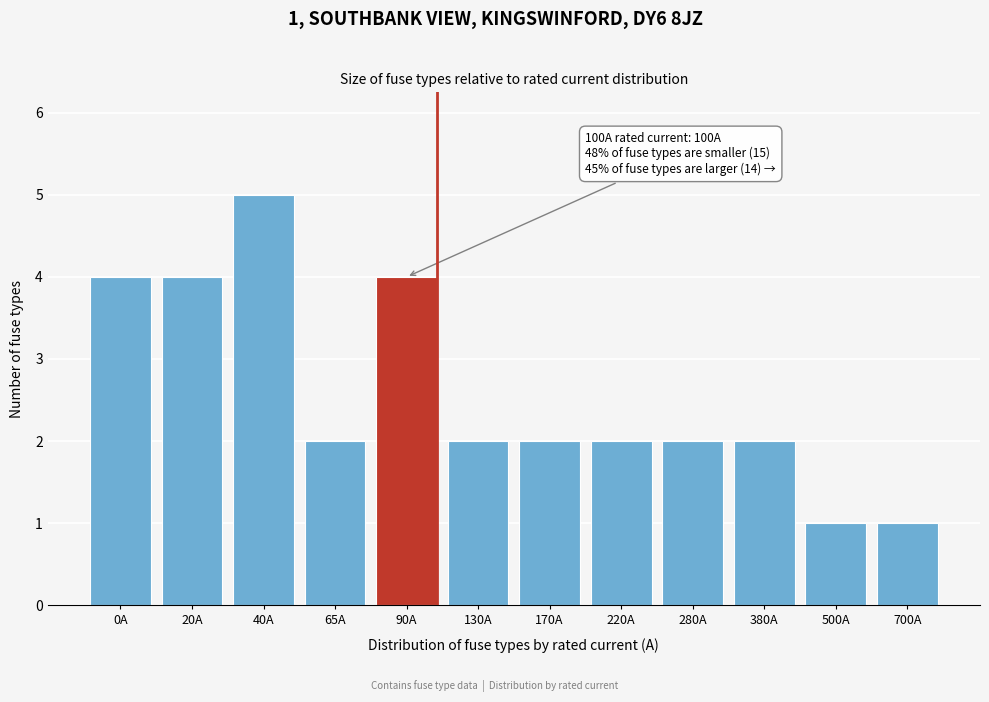

Reading left to right, extract all data points from this chart.

4	4	5	2	4	2	2	2	2	2	1	1